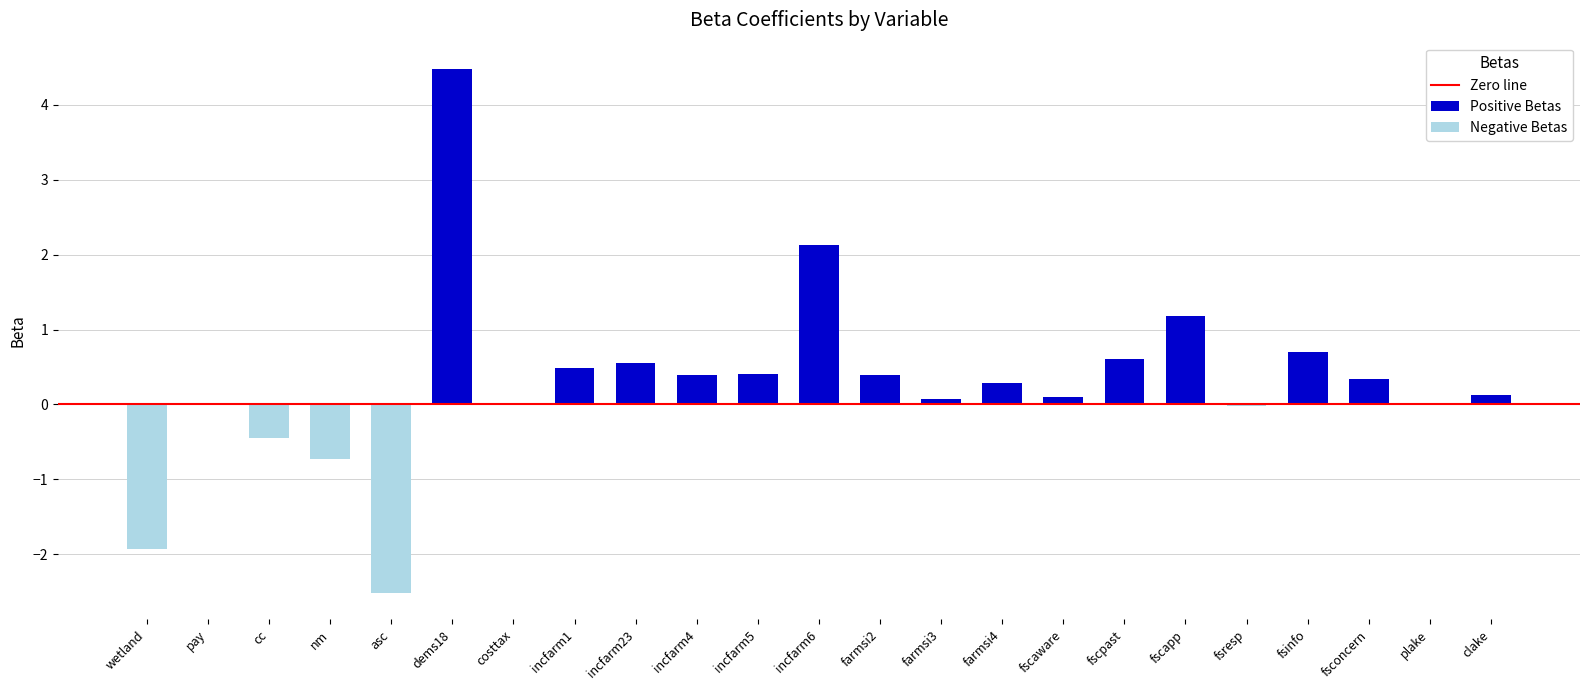

Which series has the widest spread of values?

Positive Betas